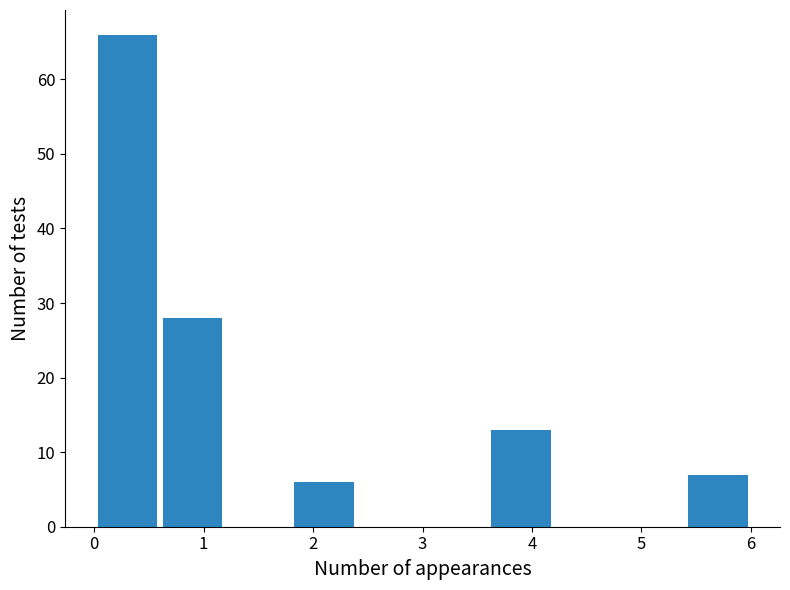

Reading left to right, transcribe this chart: for each bar, give the range it covers on the x-axis and its height. The values are not printed on the chart, so give them approximately, as read against the axis.

0.0 to 0.6: 66
0.6 to 1.2: 28
1.2 to 1.8: 0
1.8 to 2.4: 6
2.4 to 3.0: 0
3.0 to 3.6: 0
3.6 to 4.2: 13
4.2 to 4.8: 0
4.8 to 5.4: 0
5.4 to 6.0: 7